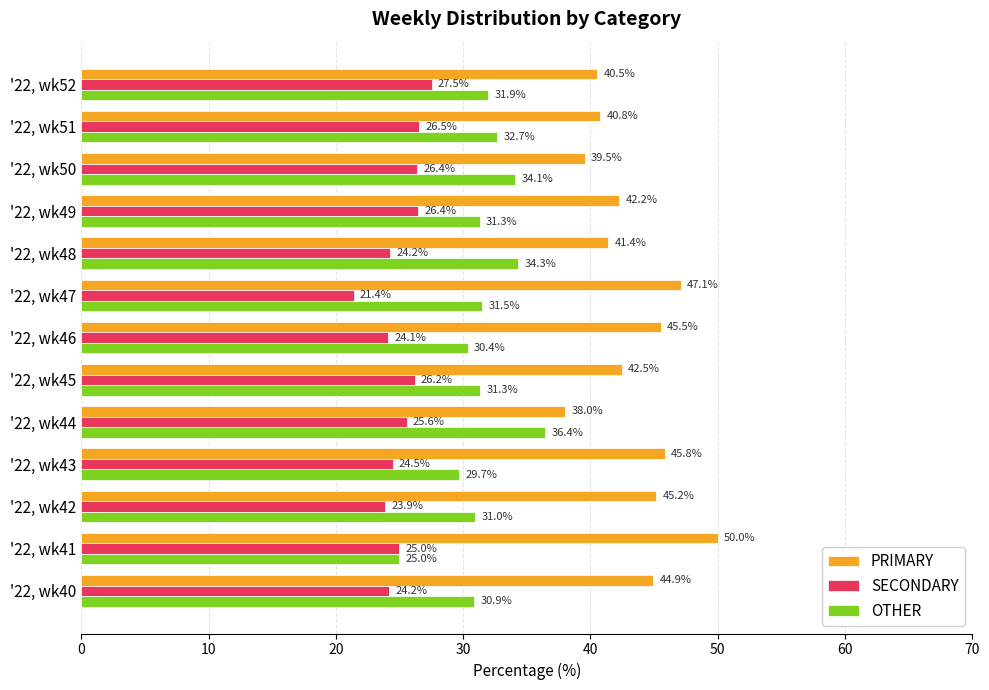

How many data points in OTHER are less than 31?

5